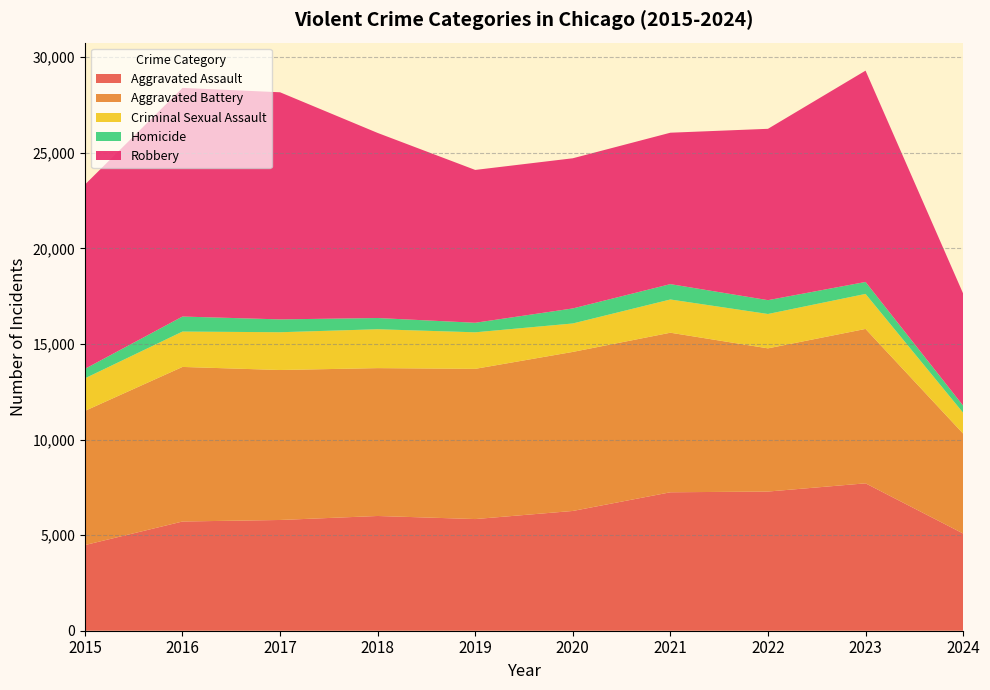

Reading left to right, transcribe all the data shown in this chart.

Aggravated Assault: 4480	5713	5793	6002	5841	6265	7242	7280	7710	5086
Aggravated Battery: 7019	8086	7845	7735	7858	8320	8347	7491	8077	5226
Criminal Sexual Assault: 1703	1850	1976	2033	1911	1487	1738	1797	1831	1091
Homicide: 496	786	672	588	499	787	804	724	626	373
Robbery: 9638	11960	11880	9681	7995	7855	7920	8963	11054	5863